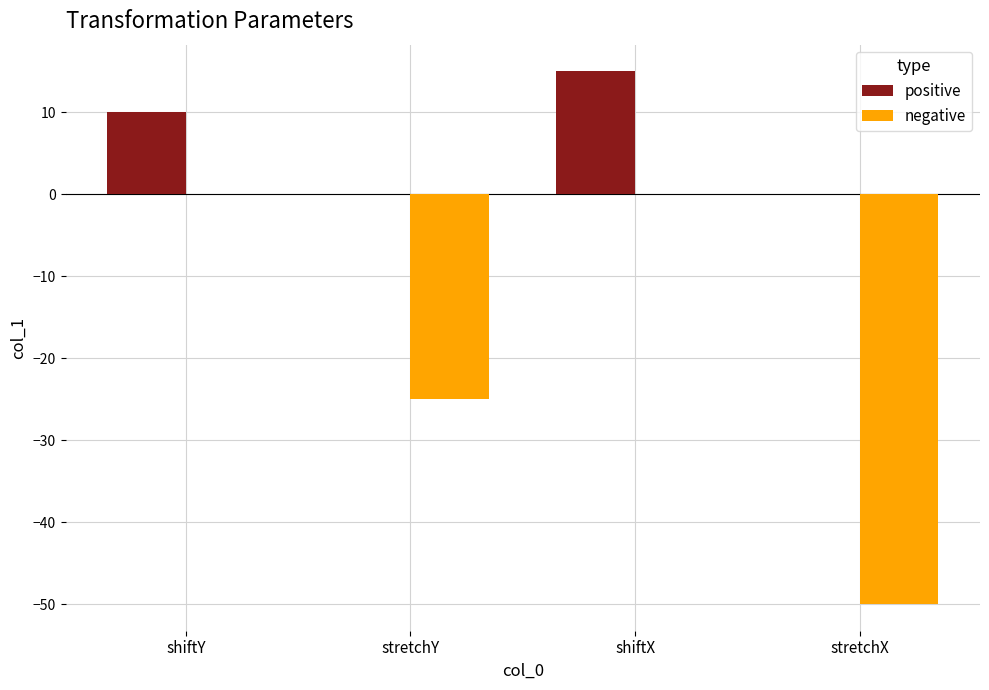

How many positive values are between 0 and 15?

4